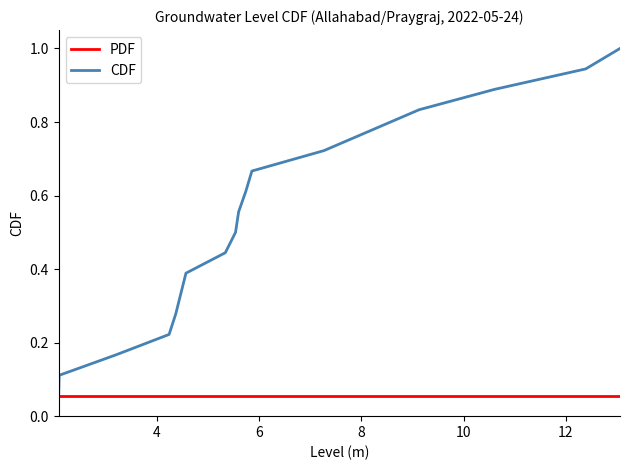

True or false: CDF has more than 2 interior local peaks.

False